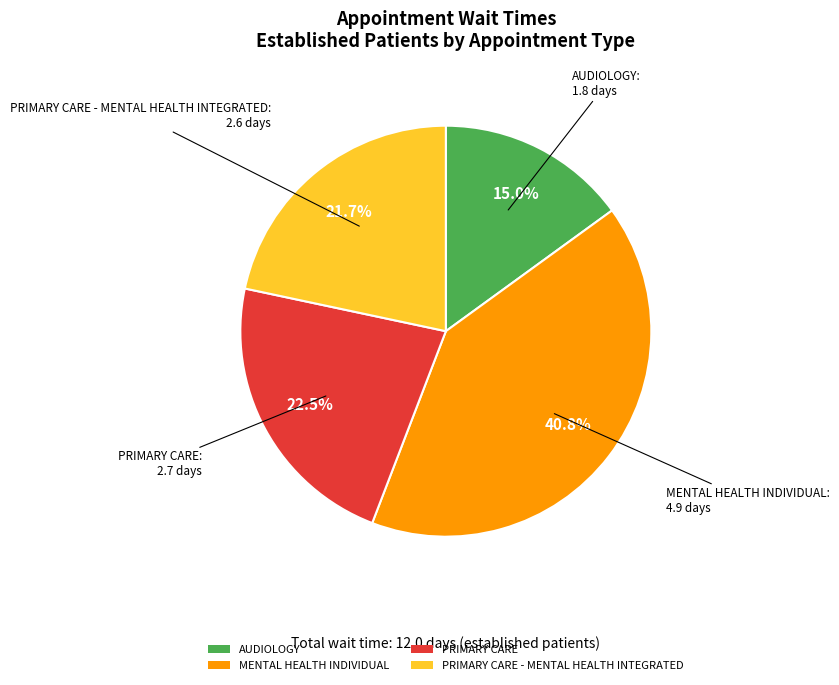

Does PRIMARY CARE represent more than half of the total?

No